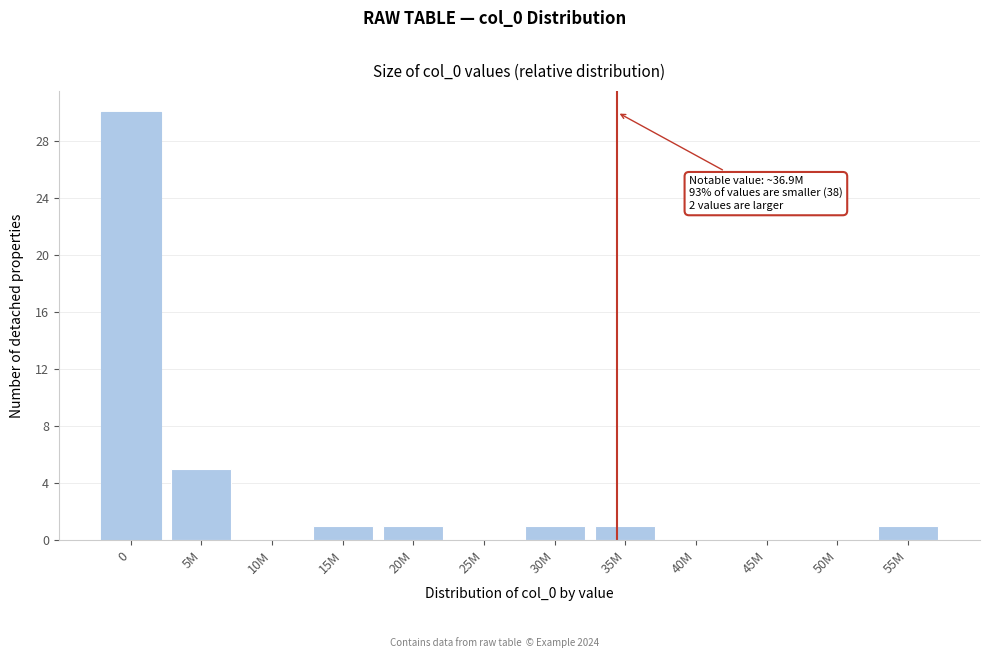

Reading right to left, extract all data points from this chart.

55M=1	50M=0	45M=0	40M=0	35M=1	30M=1	25M=0	20M=1	15M=1	10M=0	5M=5	0=30